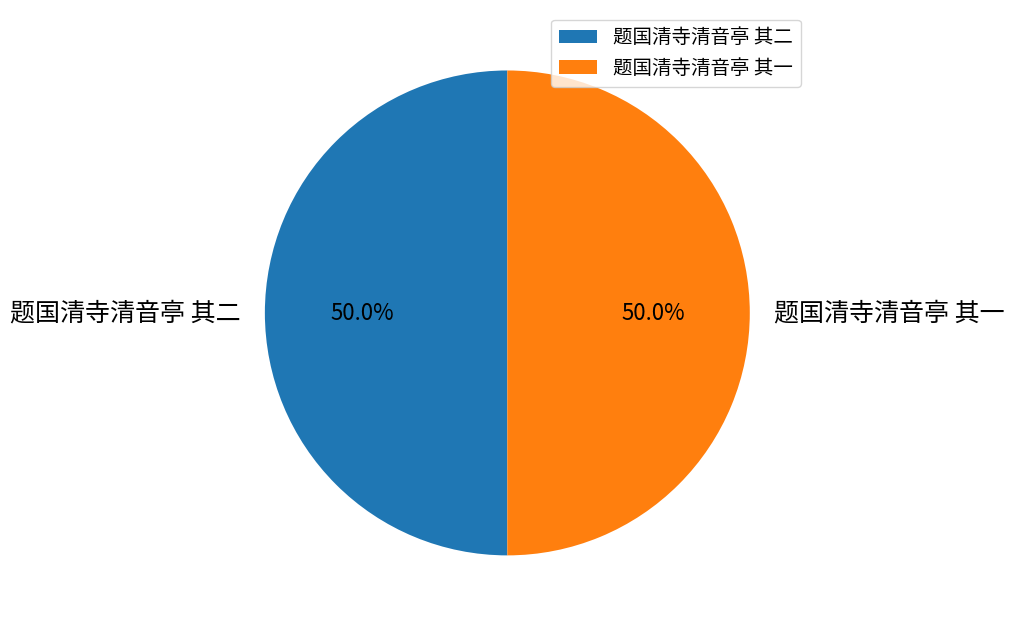

To the nearest percent, what is the combined percentage of 题国清寺清音亭 其二 and 题国清寺清音亭 其一?

100%